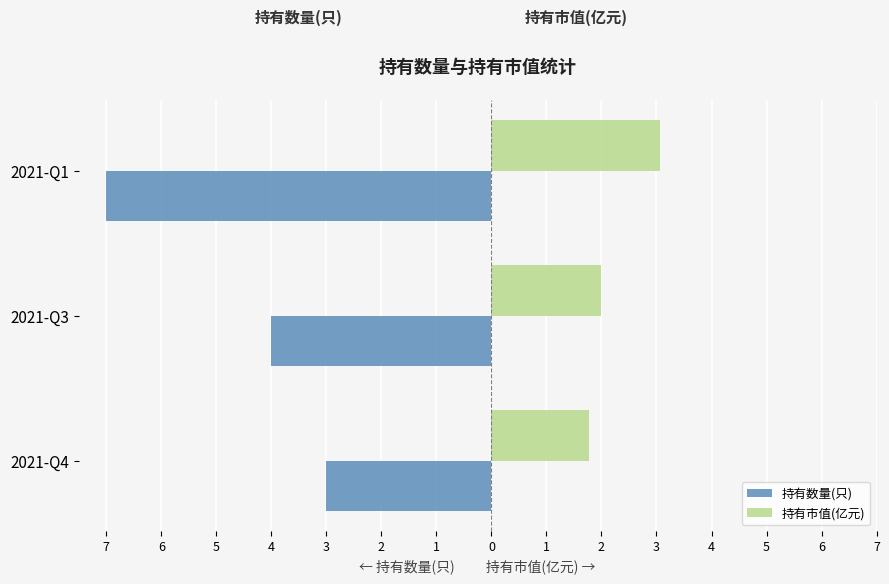

Reading left to right, what are all the values shown in this chart?

持有数量(只): -3.0	-4.0	-7.0
持有市值(亿元): 1.8	2.0	3.1